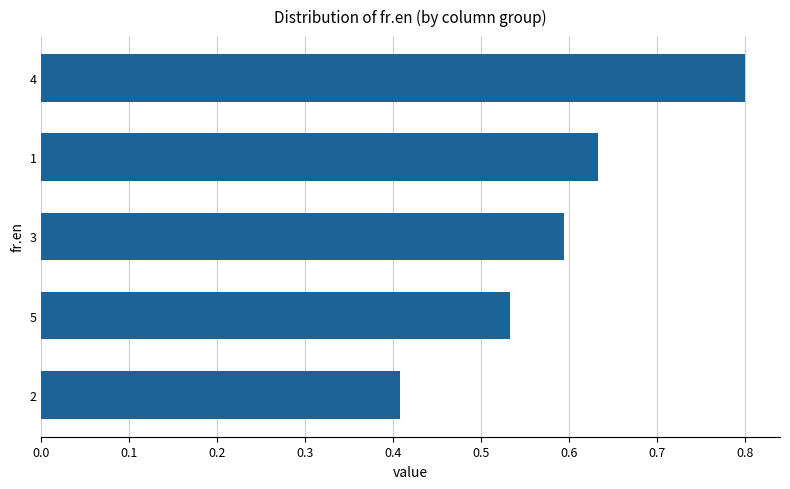

Which category has the highest value across all series?

4